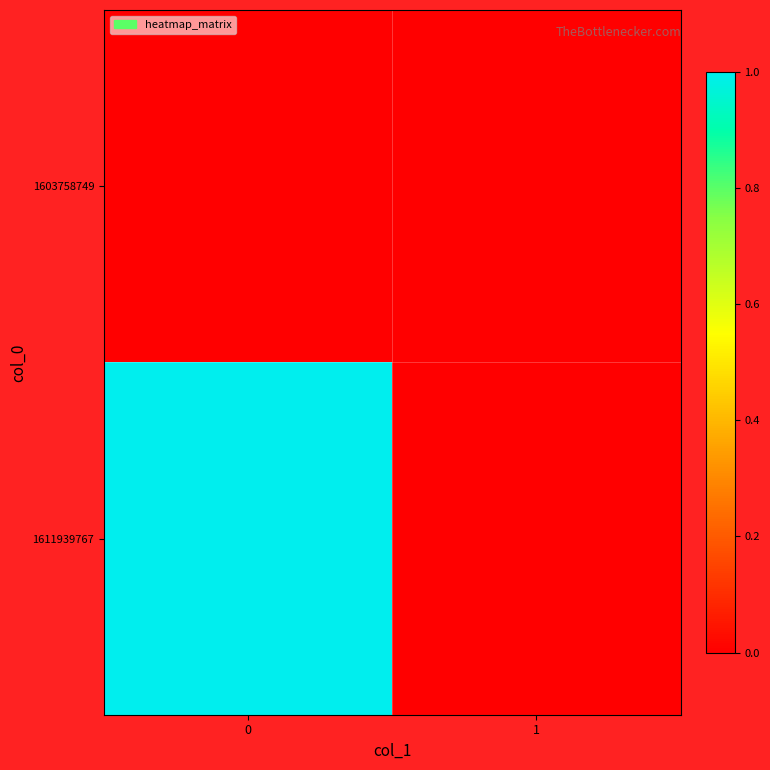

Which series has the largest total across all categories?

1611939767